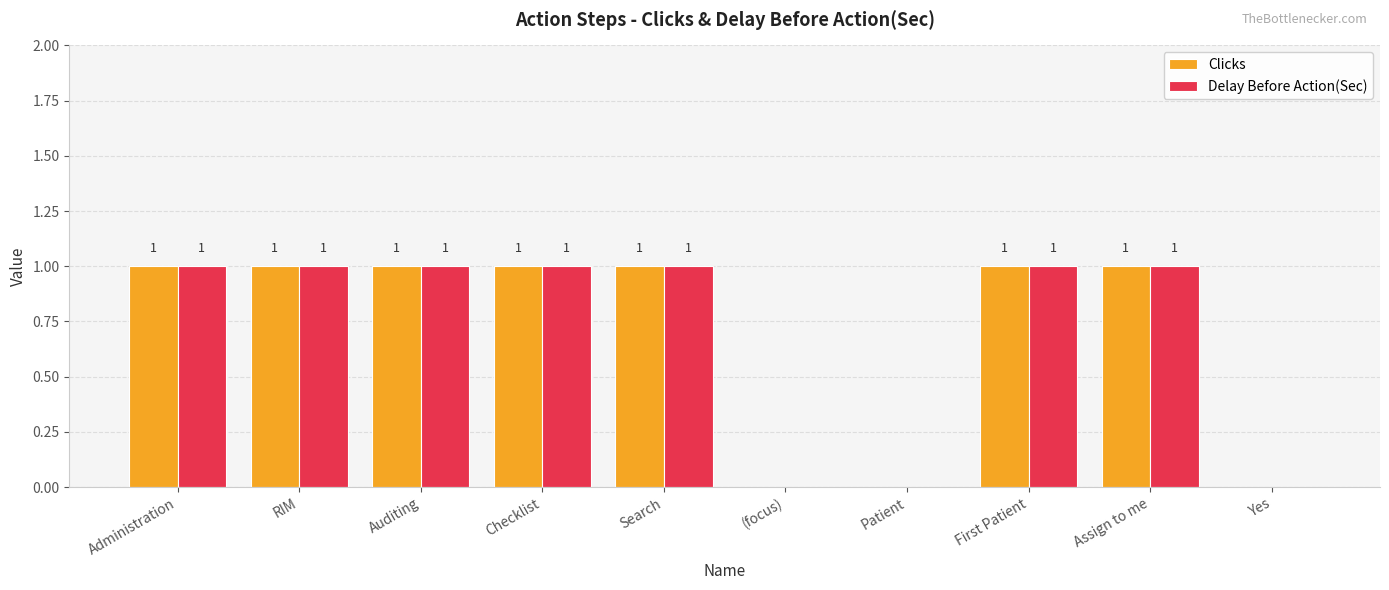

How many Delay Before Action(Sec) values are between 0 and 1?

10